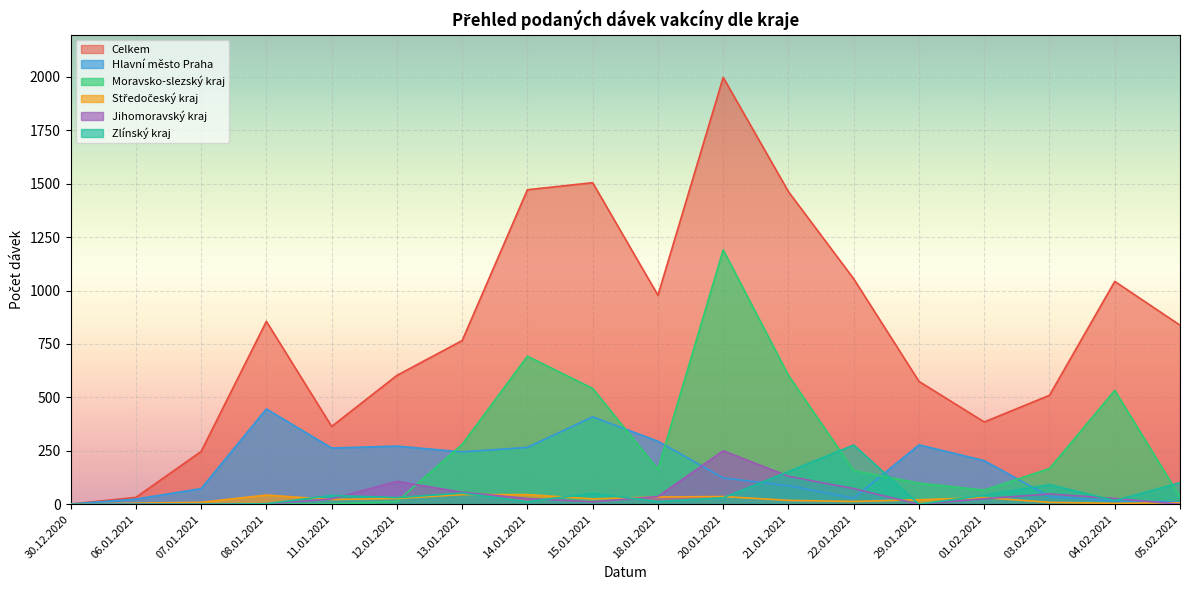

Between which two adjacent categories do Hlavní město Praha and Moravsko-slezský kraj first intersect?

12.01.2021 and 13.01.2021